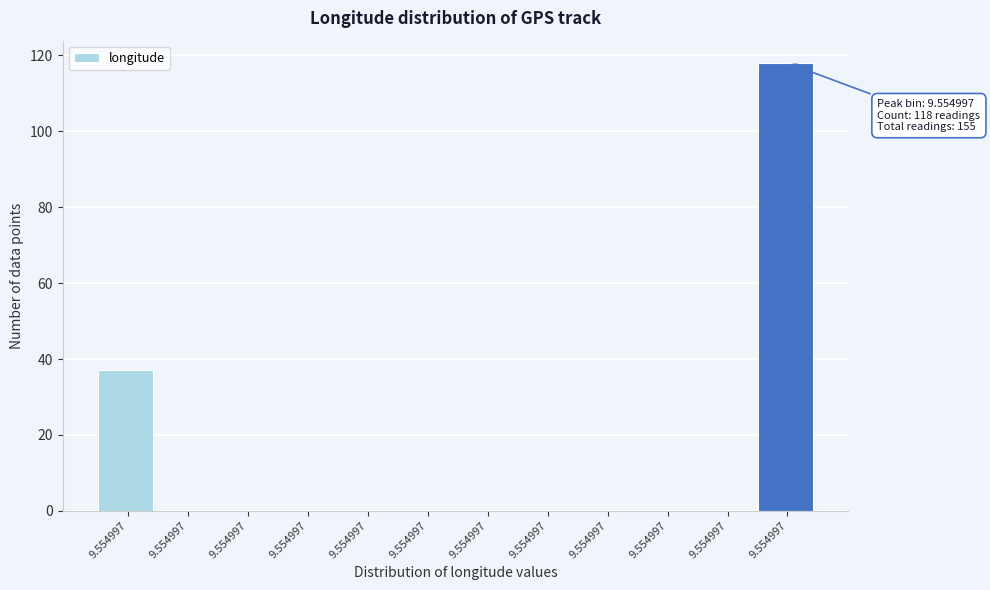

How many data points does each series have?

12